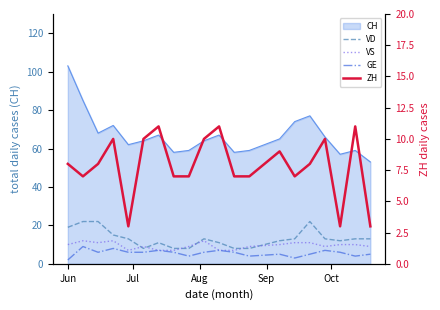

True or false: ZH and GE intersect in this chart.

True